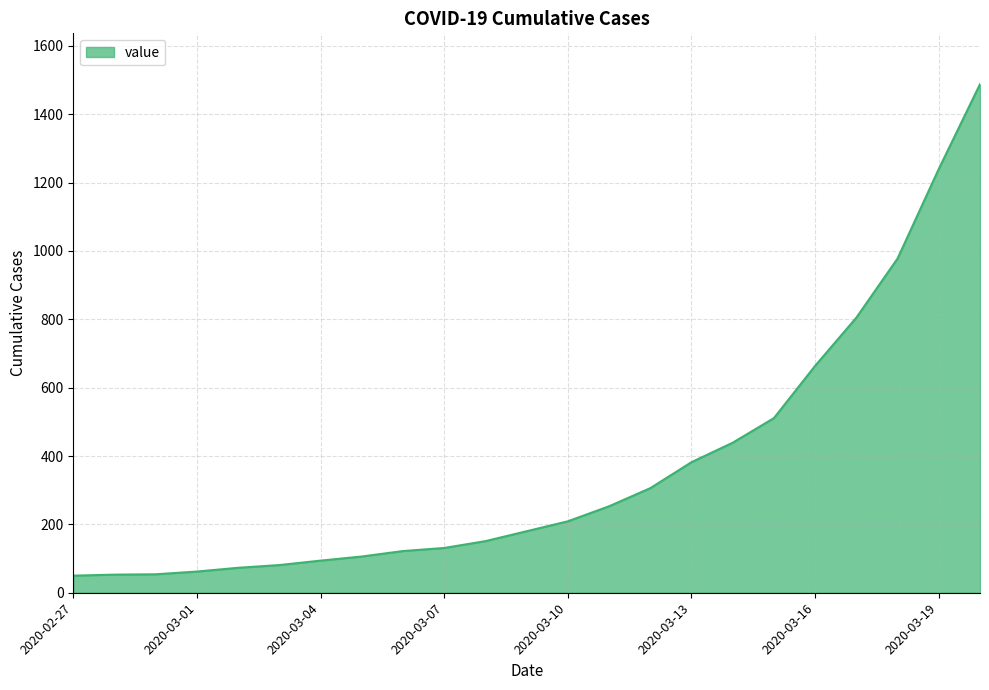

What is the greatest value displayed?

1488